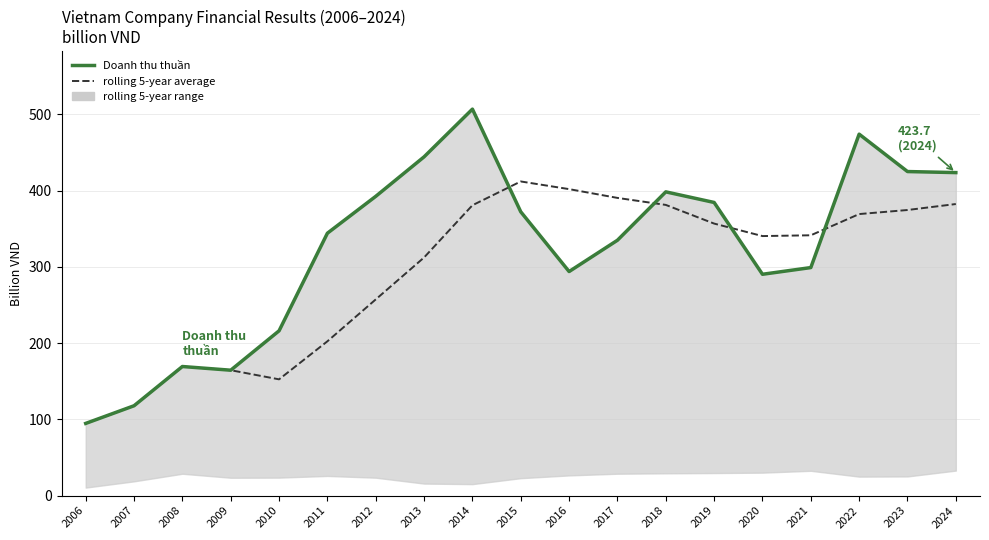

What is the difference between the highest and lowest values at 2012?

135.2